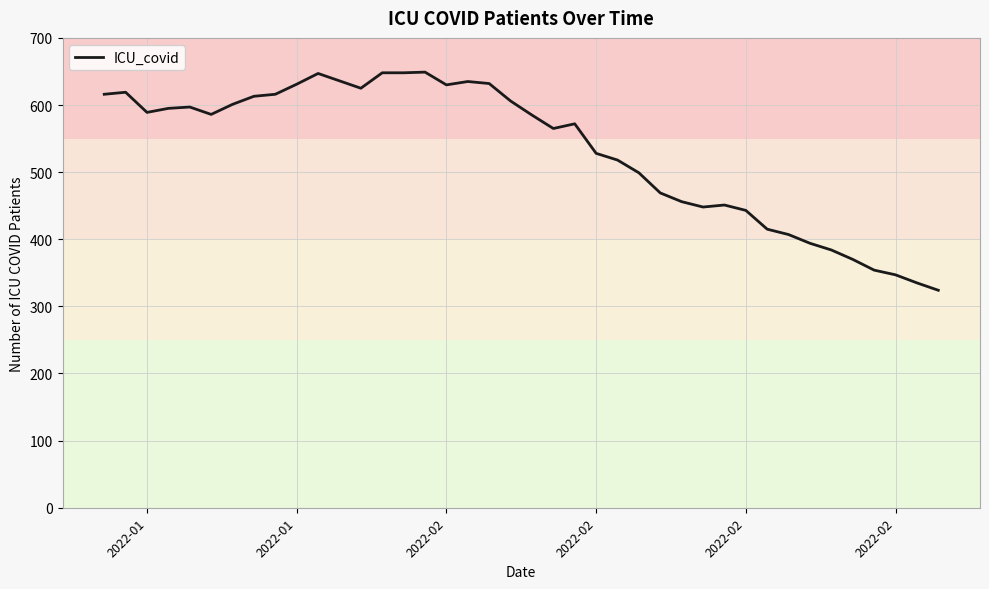

What is the difference between the maximum and minimum values?

325